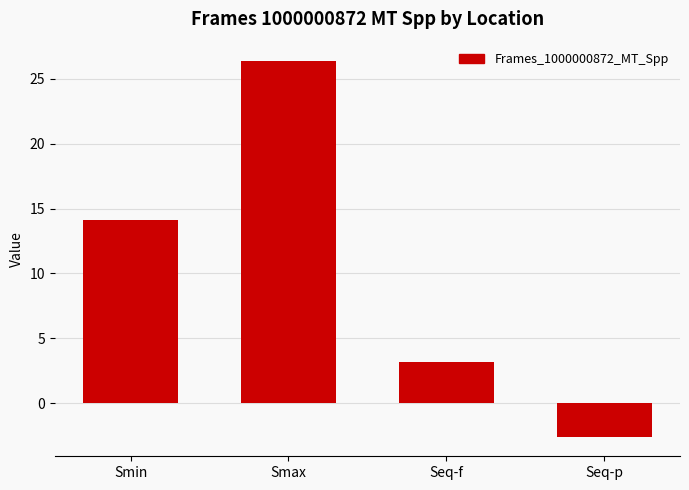

How many bars are there in total?

4